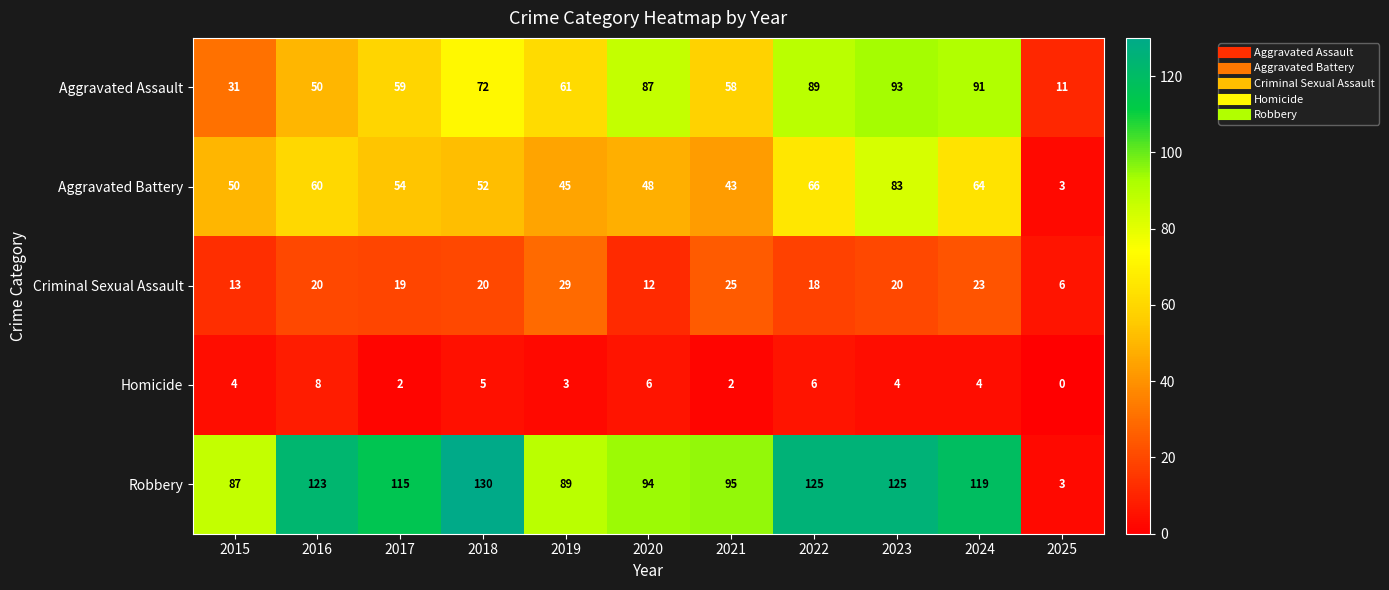

Count the number of data series in this chart.

5